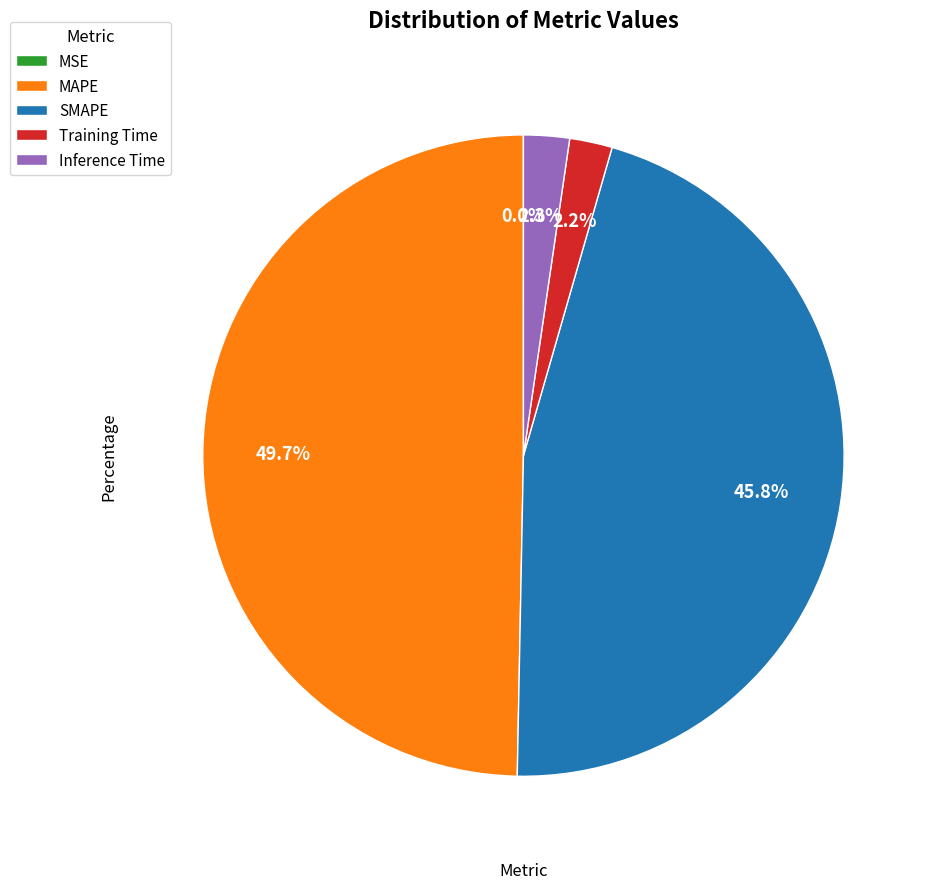

What is the largest slice in the pie chart?

MAPE